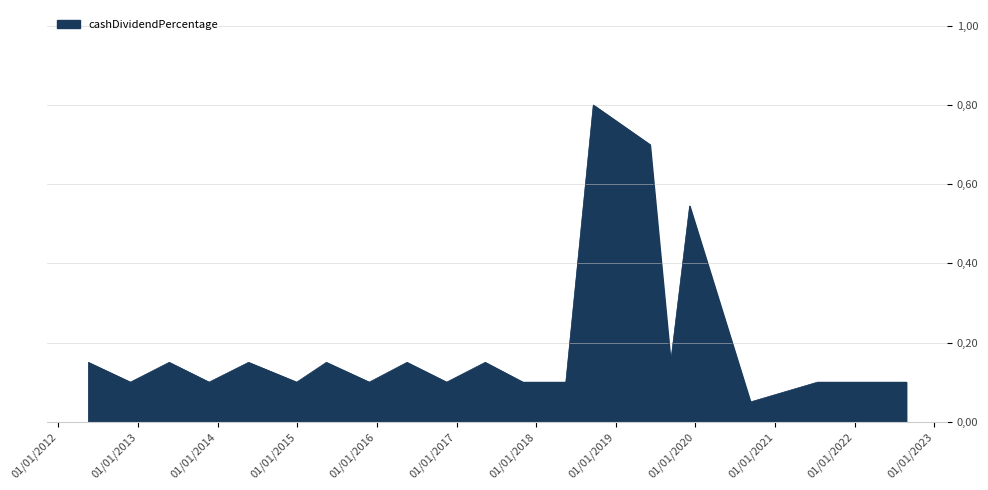

Does the chart display data point markers on the line(s)?

No